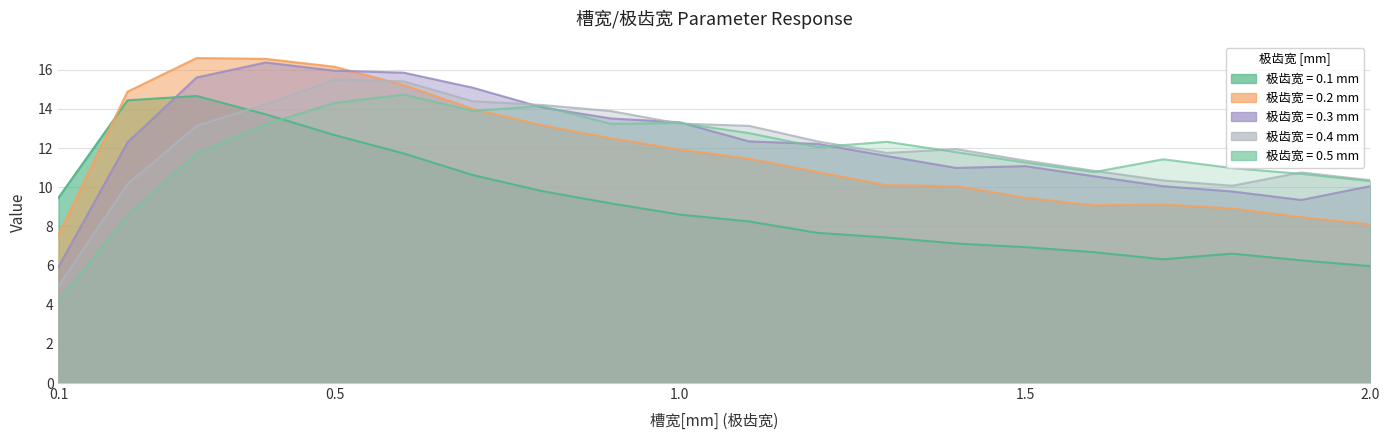

Which category has the highest value in the 0.1 series?

0.3